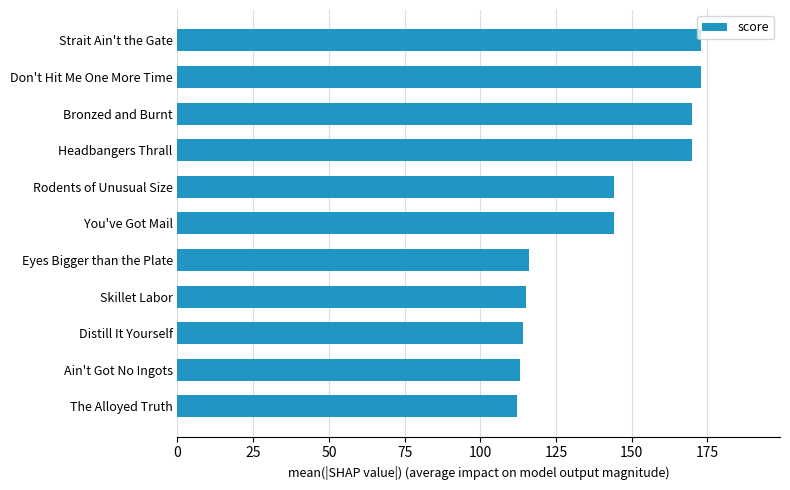

What is the difference between the maximum and minimum values?

61